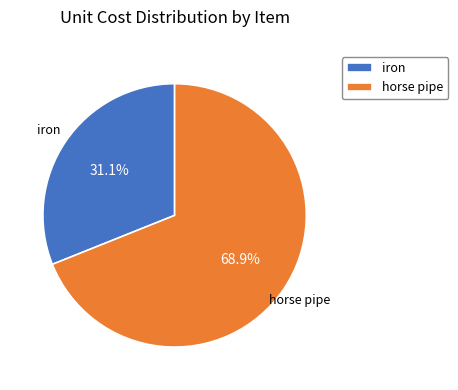

Rank the categories by value from highest to lowest.

horse pipe, iron